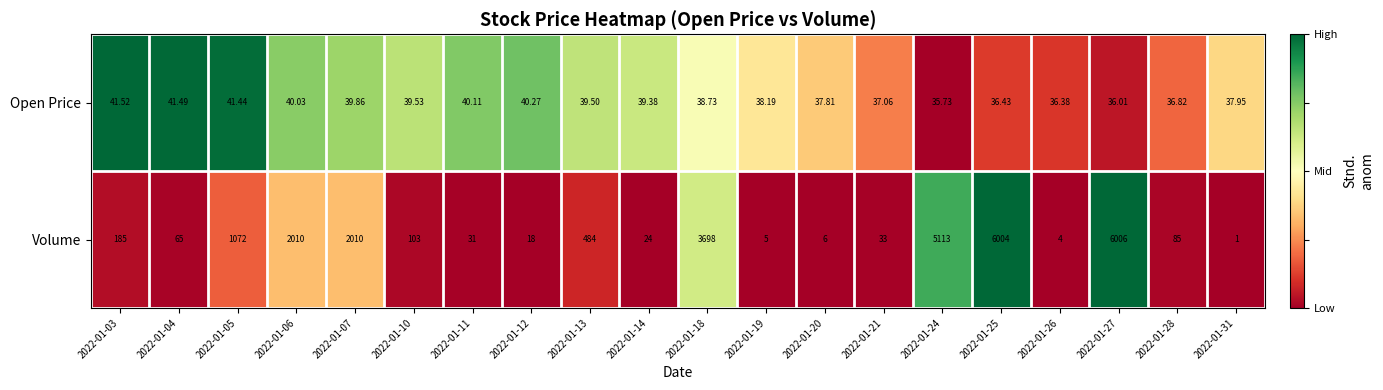

Rank the series at 2022-01-31 from lowest to highest value.

Volume, Open Price